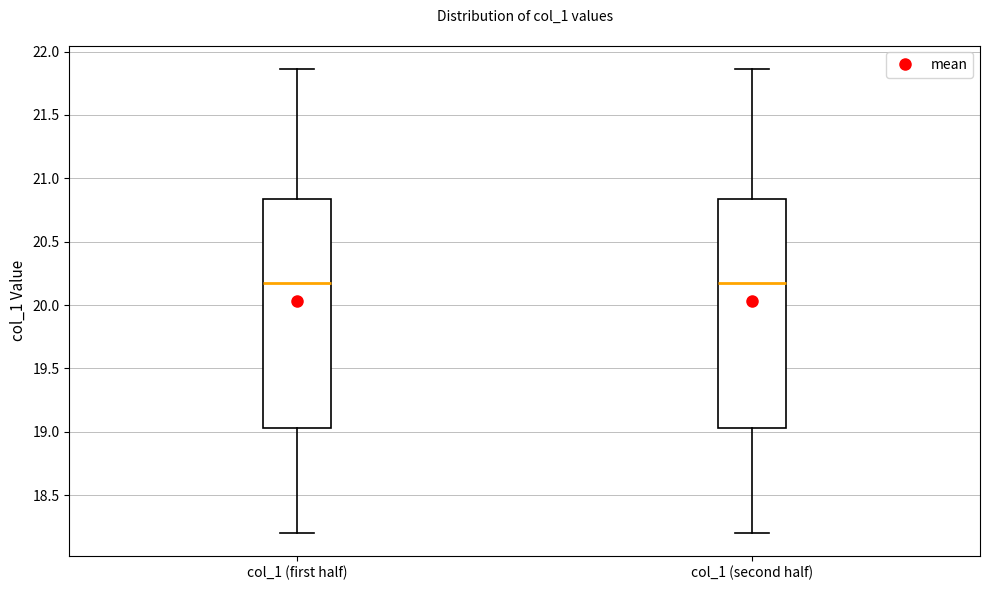

Reading left to right, read every box against the y-axis: the position of its median line, the range the box covers, and the ends of its whiskers. The values are not printed on the chart, so give them approximately, as read against the axis.

col_1 (first half): median 20.20, box 19.05 to 20.85, whiskers 18.20 to 21.85
col_1 (second half): median 20.20, box 19.05 to 20.85, whiskers 18.20 to 21.85